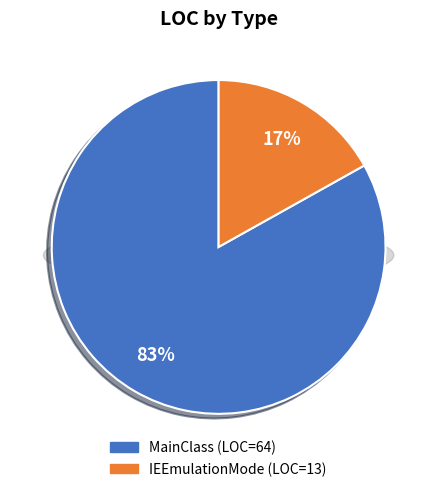

Combined, do IEEmulationMode and MainClass account for over 50%?

Yes